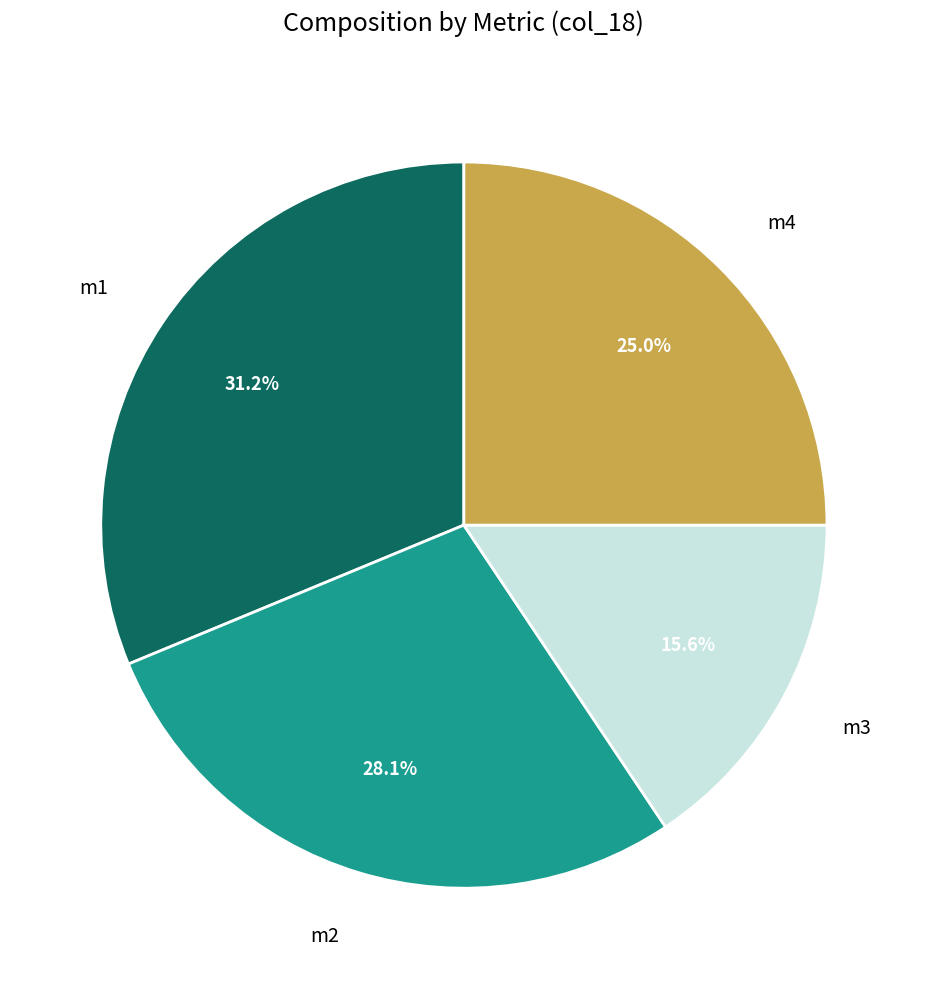

Does any single category account for the majority?

No